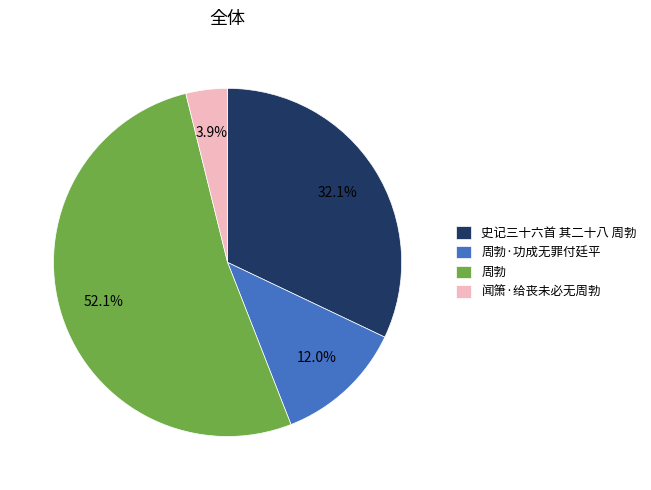

Between 闻箫·给丧未必无周勃 and 周勃, which is larger?

周勃